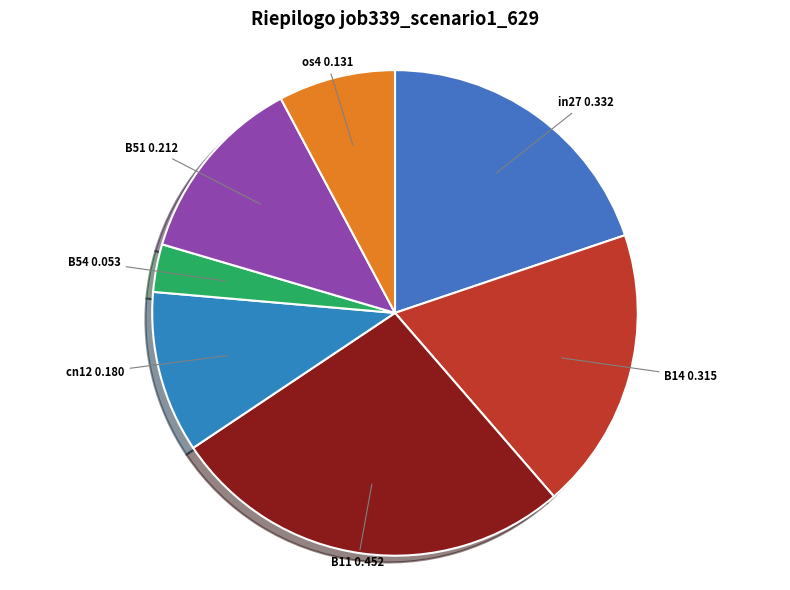

Count the number of slices in the pie.

7